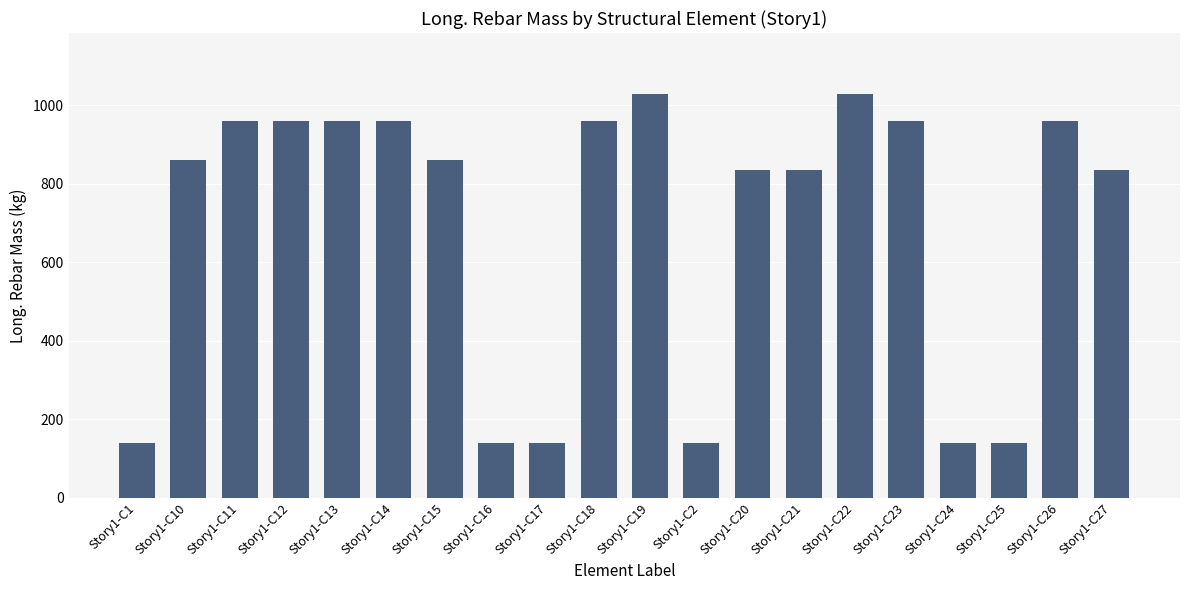

At which label does the data first exceed 860?

Story1-C10